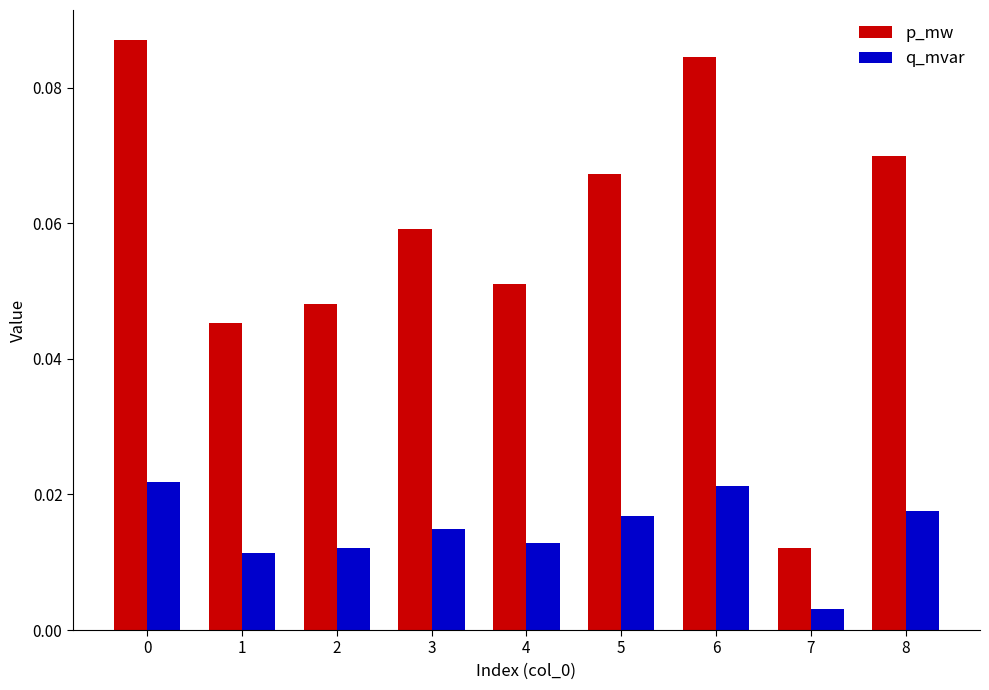

Which series has the largest range (max minus min)?

p_mw